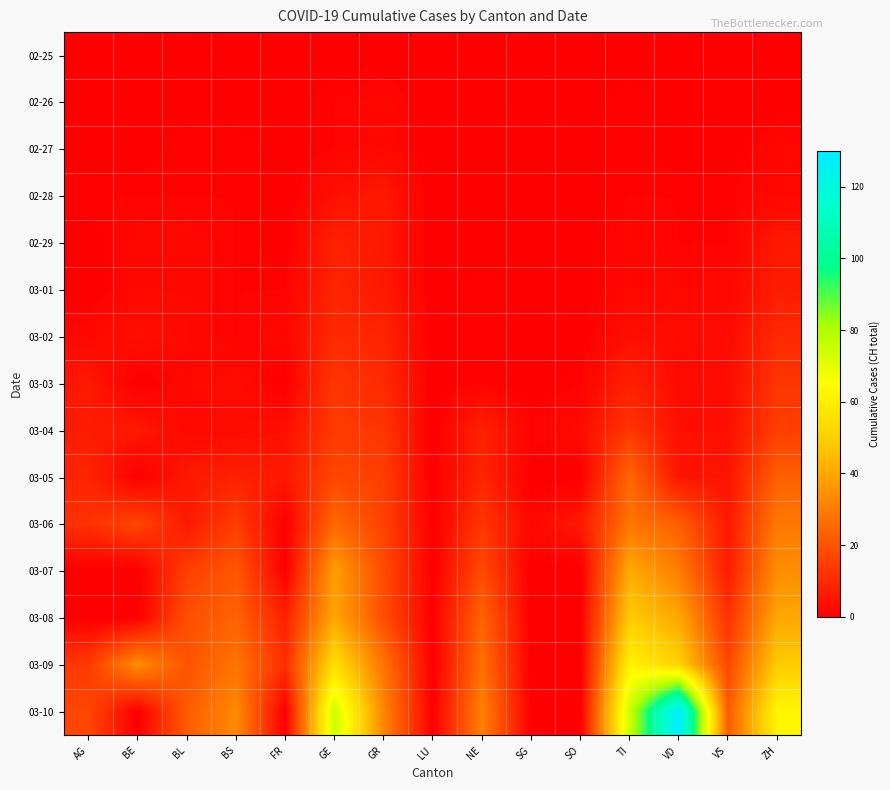

What is the total value across all series at GE?

310